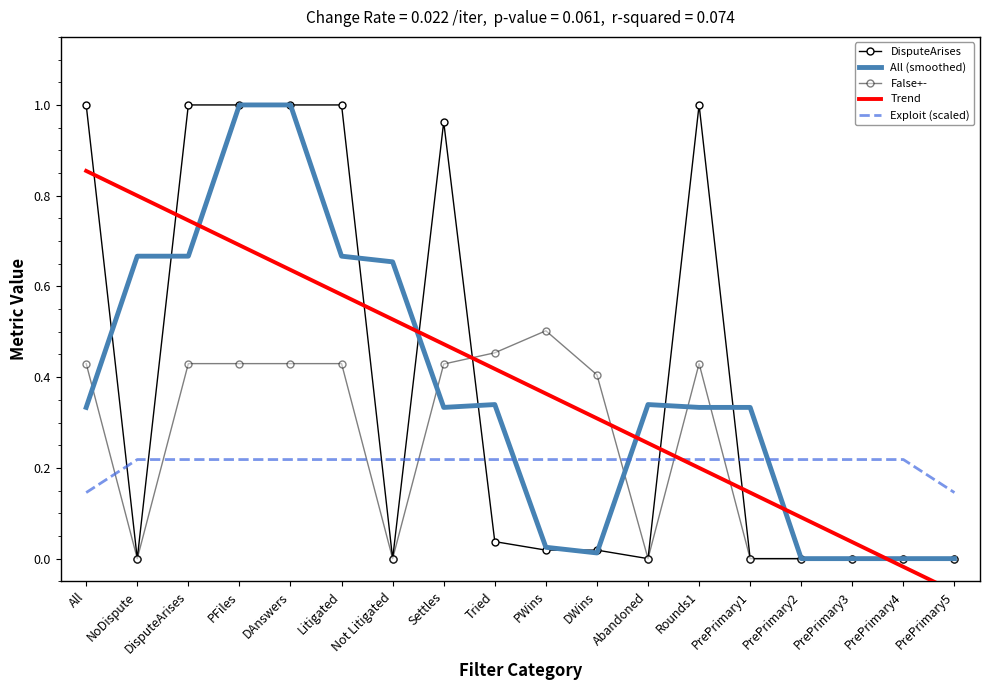

The value of False+- at PrePrimary5 is 0.2. True or false?

False